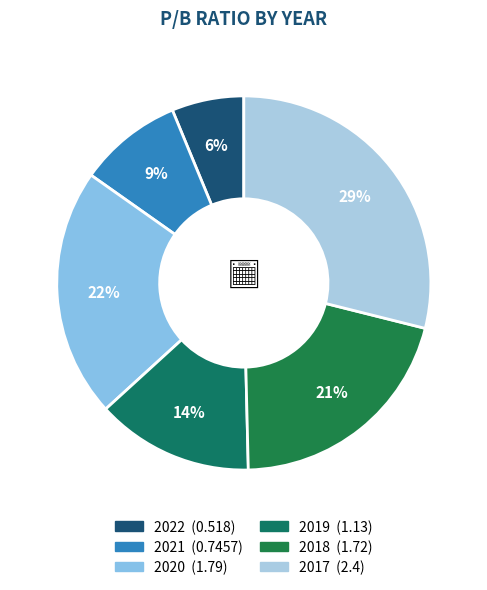

Count the number of slices in the pie.

6